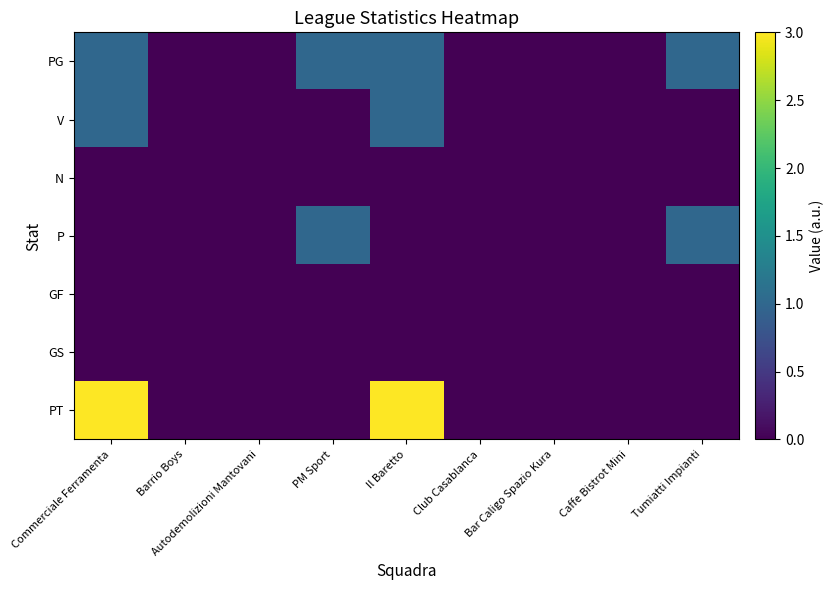

List the labels in order of PT value, largest first.

Commerciale Ferramenta, Il Baretto, Barrio Boys, Autodemolizioni Mantovani, PM Sport, Club Casablanca, Bar Caligo Spazio Kura, Caffe Bistrot Mini, Tumiatti Impianti